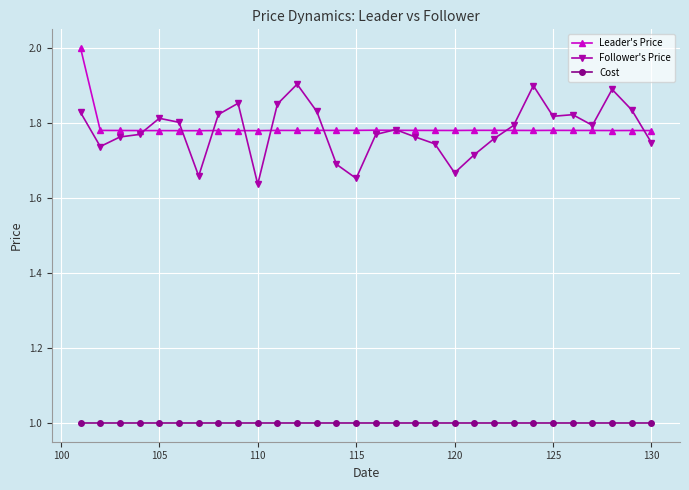

True or false: Leader's Price and Cost intersect in this chart.

False